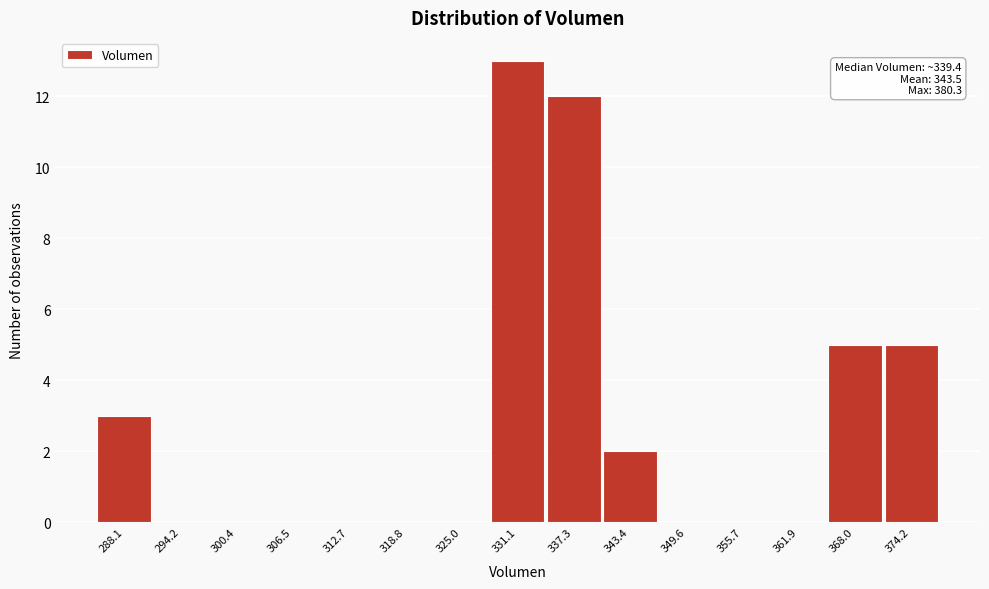

Reading right to left, extract all data points from this chart.

374.2=5	368.0=5	361.9=0	355.7=0	349.6=0	343.4=2	337.3=12	331.1=13	325.0=0	318.8=0	312.7=0	306.5=0	300.4=0	294.2=0	288.1=3